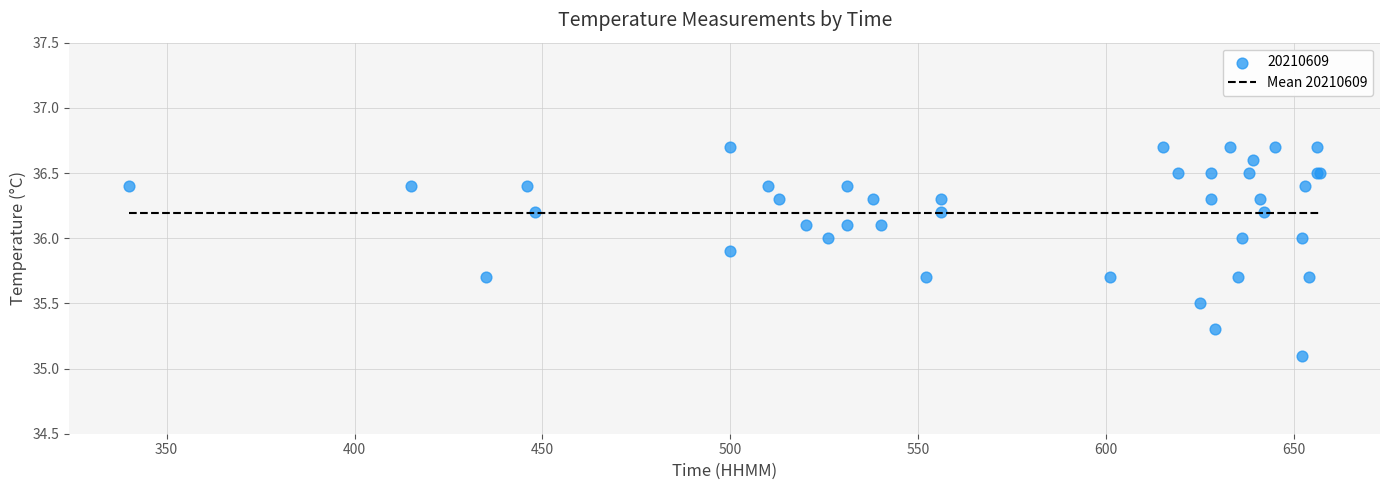

What Y value in the scatter plot is closest to 35?

35.1